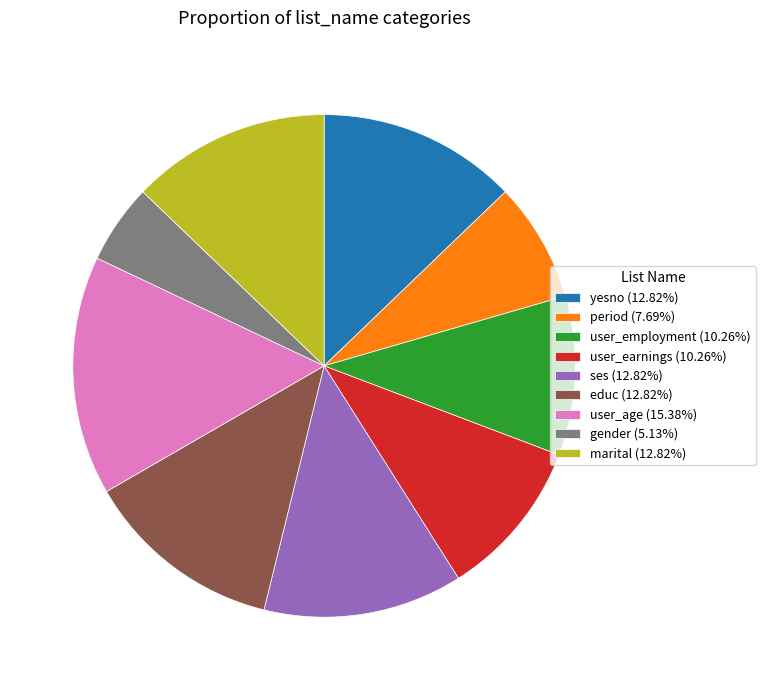

What is the ratio of the value at ses (12.82%) to the value at yesno (12.82%)?

1.0